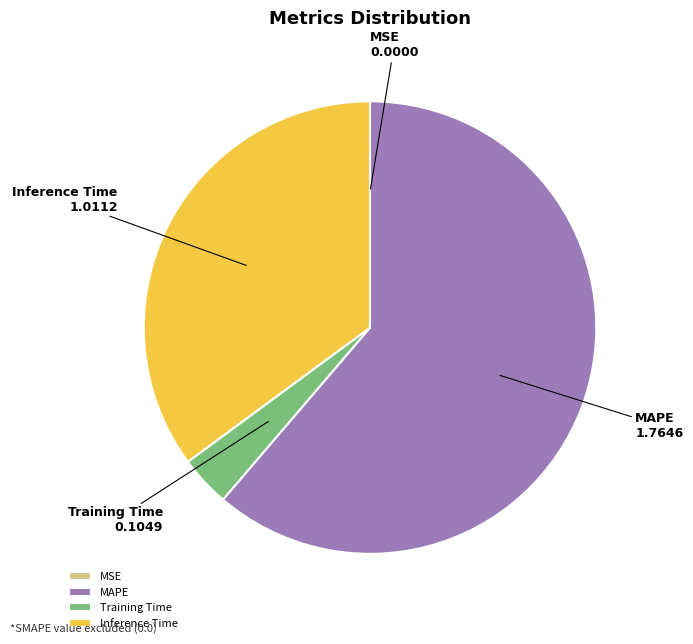

Is there any slice that represents more than half of the pie?

Yes